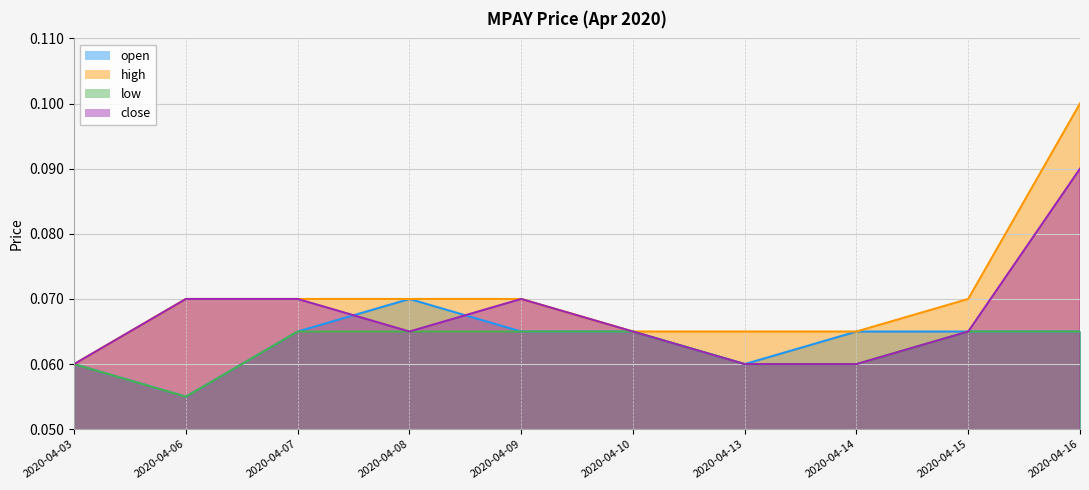

Which label corresponds to the largest value in the chart?

2020-04-16